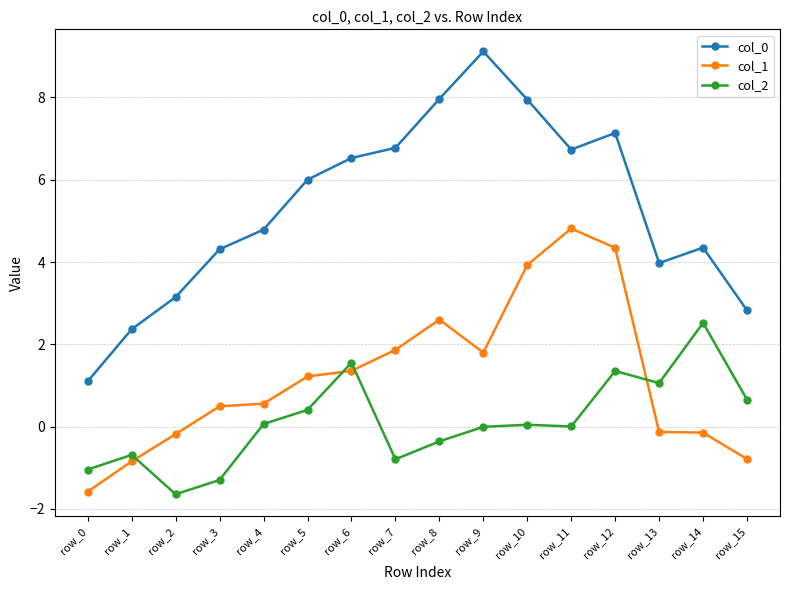

What is the approximate value of col_2 at row_12?

1.4